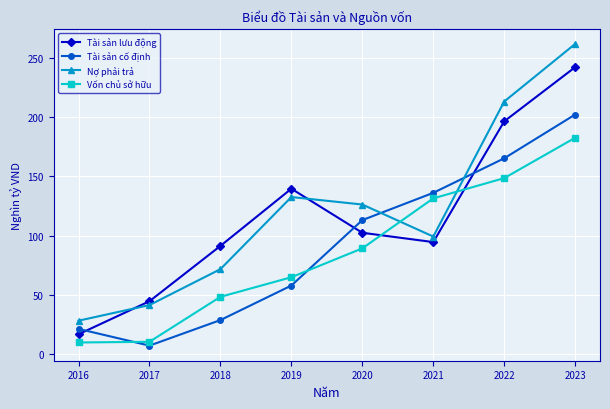

How many intersections are there between Nợ phải trả and Vốn chủ sở hữu?

2